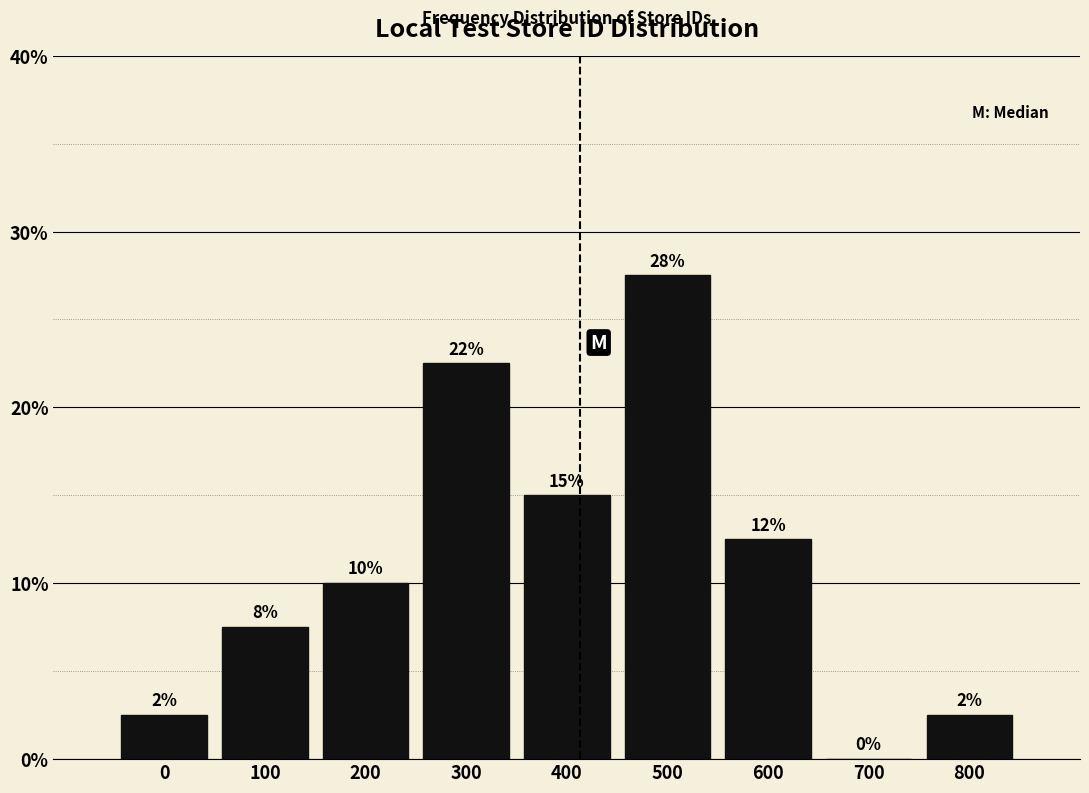

Are the bars horizontal?

No